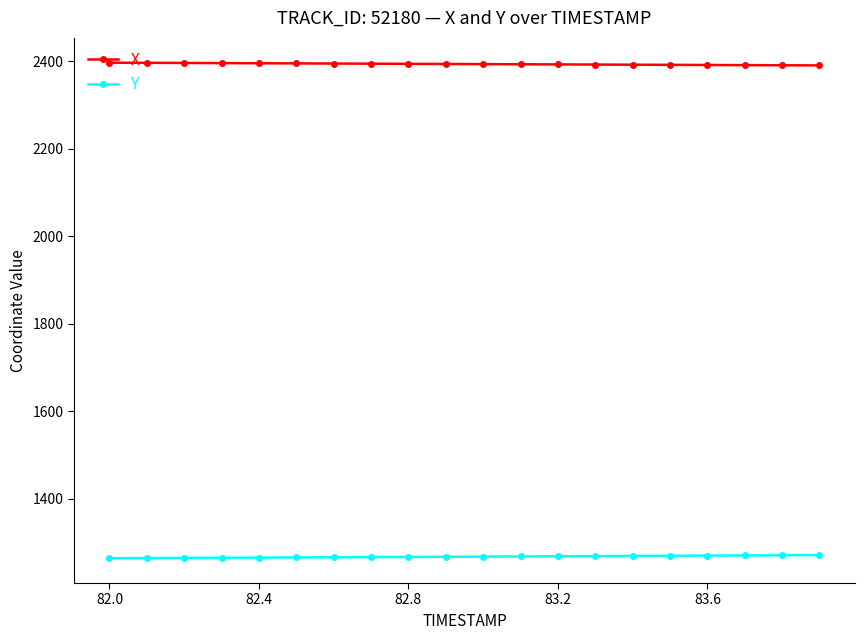

Does the chart display data point markers on the line(s)?

Yes